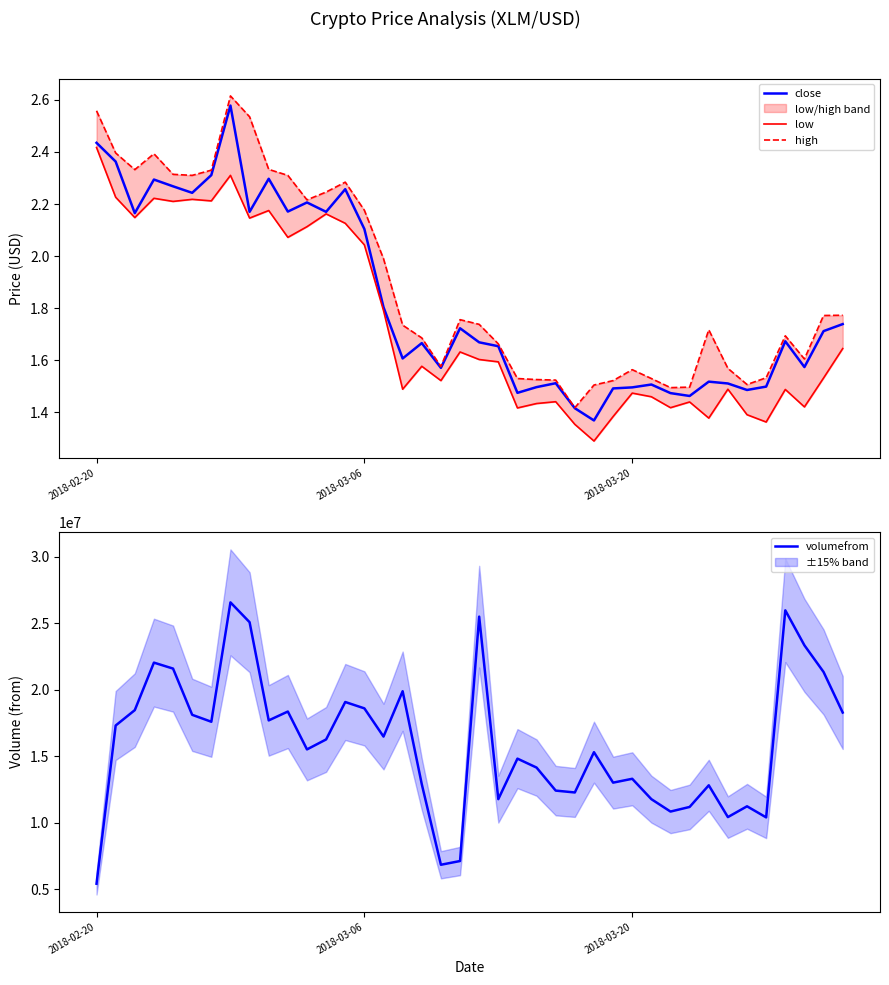

At which label does volumefrom reach its minimum?

2018-02-20